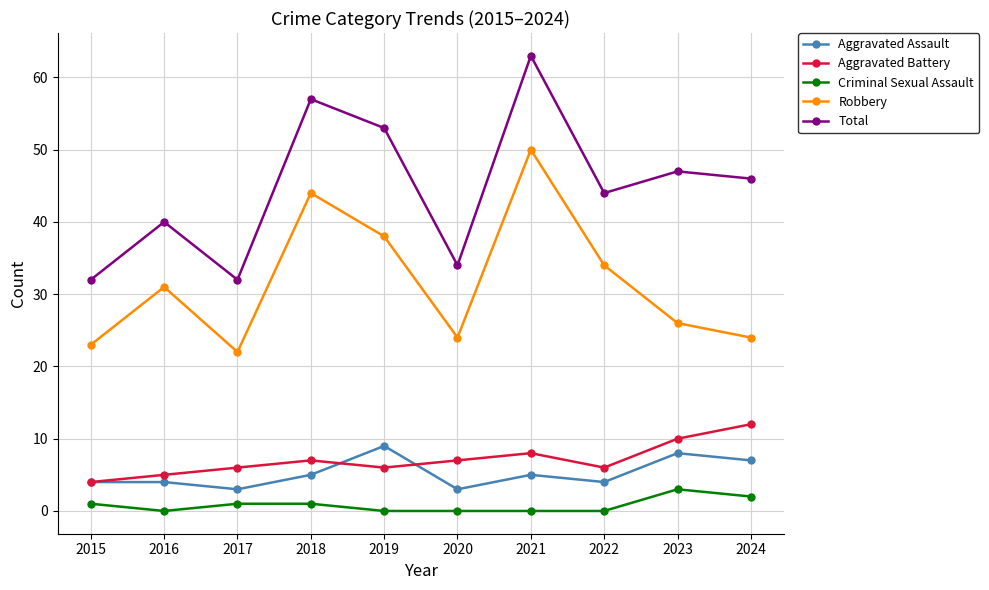

What is the lowest value of the Aggravated Assault series?

3